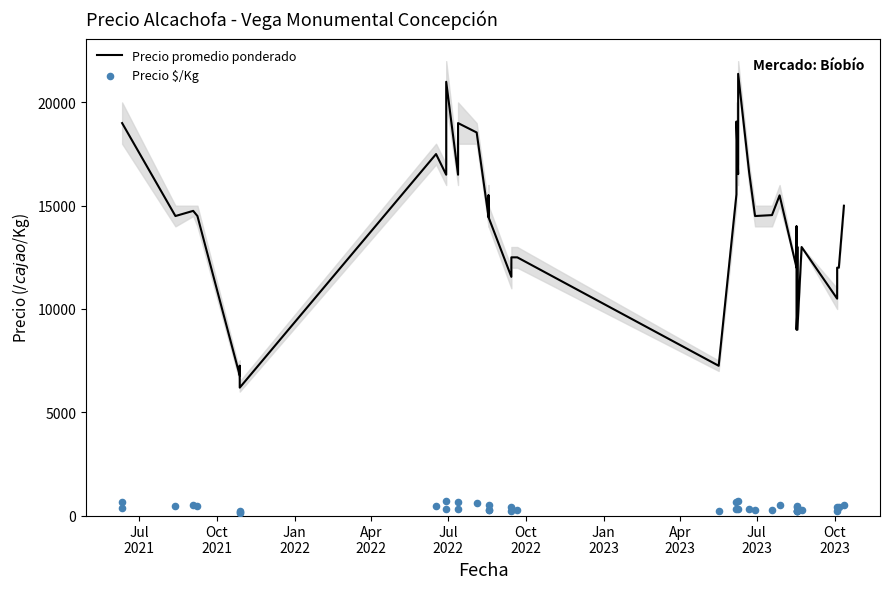

Which series reaches the minimum Y coordinate?

Precio $/Kg